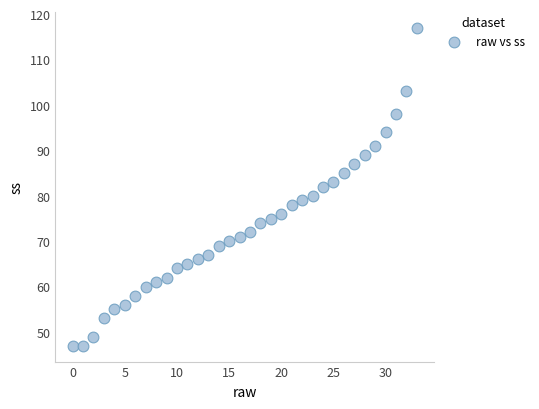

What is the range of Y values (max minus min)?

70